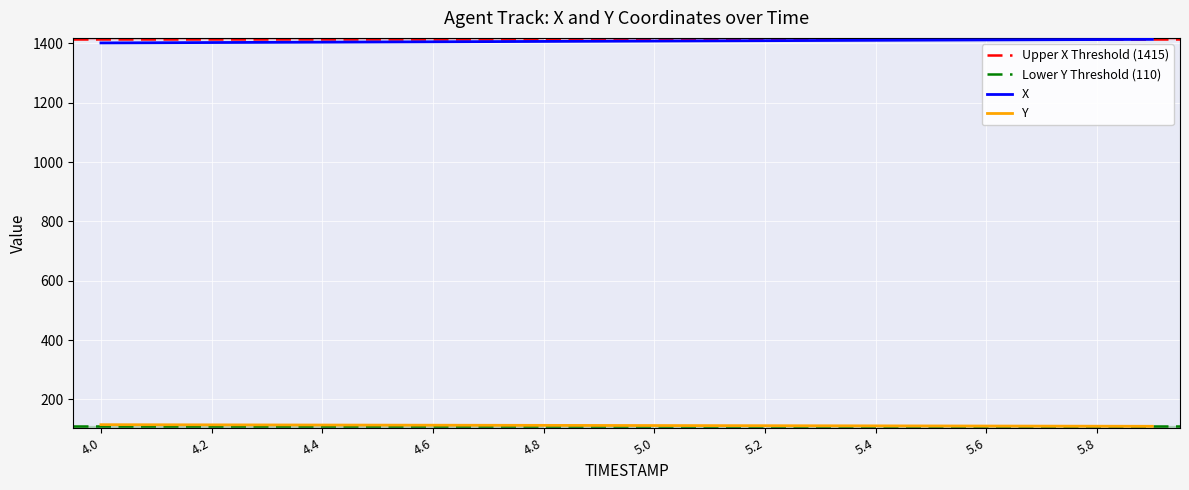

Rank the series by their average value, from highest to lowest.

X, Y